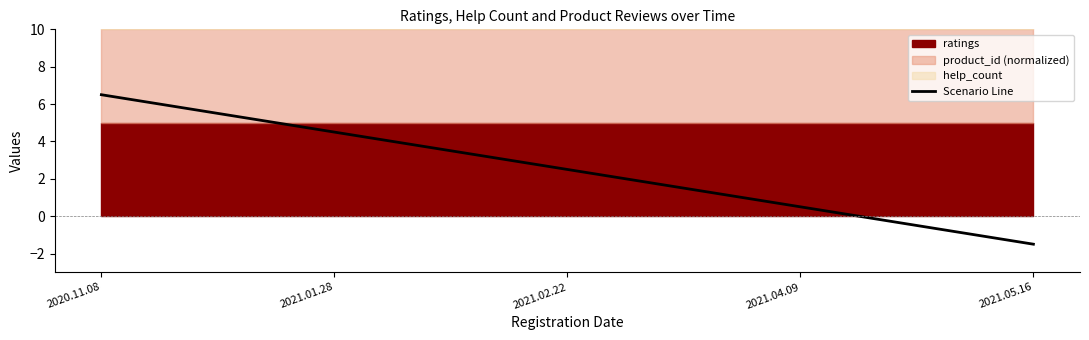

List the labels in order of value, smallest first.

2021.05.16, 2021.04.09, 2021.02.22, 2021.01.28, 2020.11.08